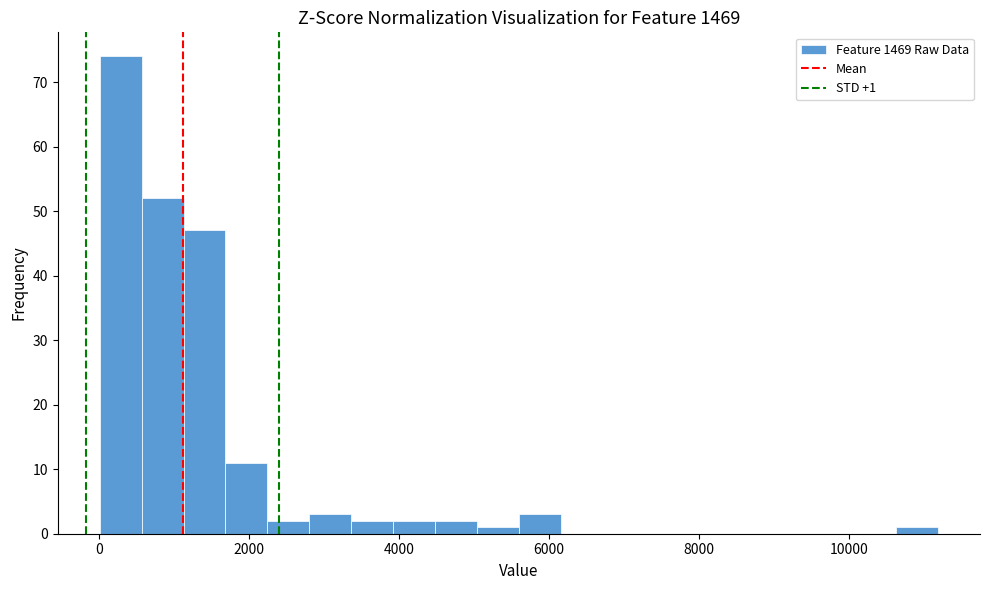

Around what value on the x-axis is the tallest bar? Give the approximate position of its centre, as read against the axis.

200